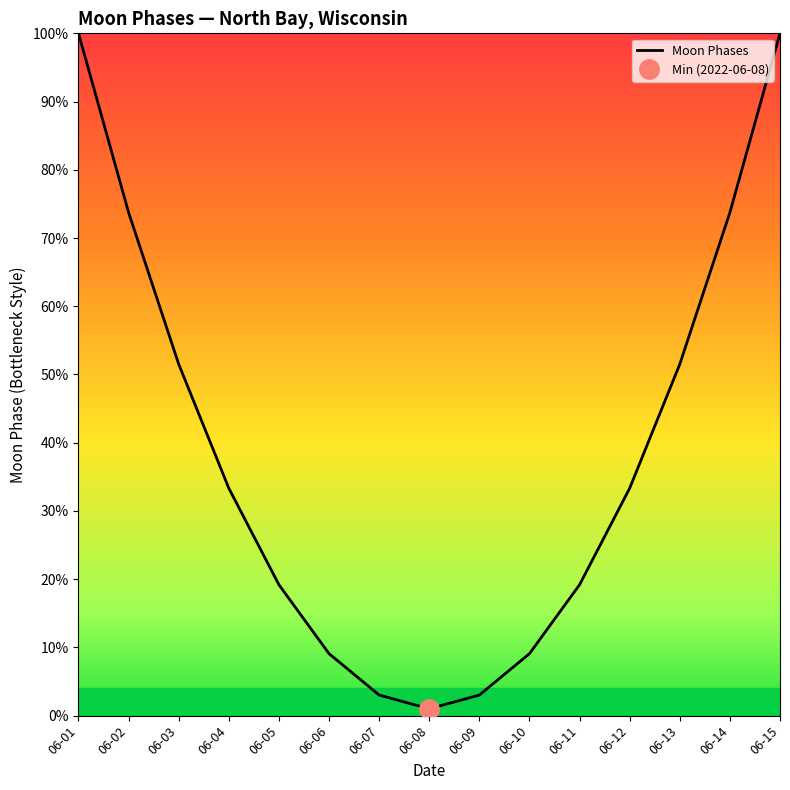

True or false: there are more than 2 points higher than both neighbors.

False